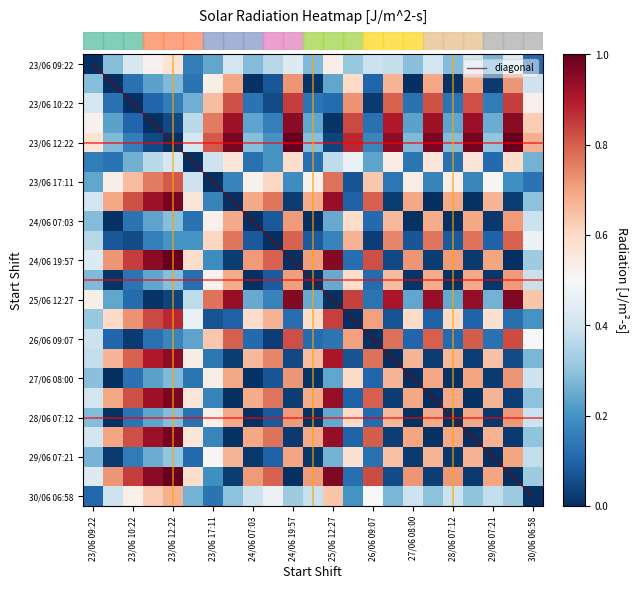

Which series has the largest total across all categories?

diagonal